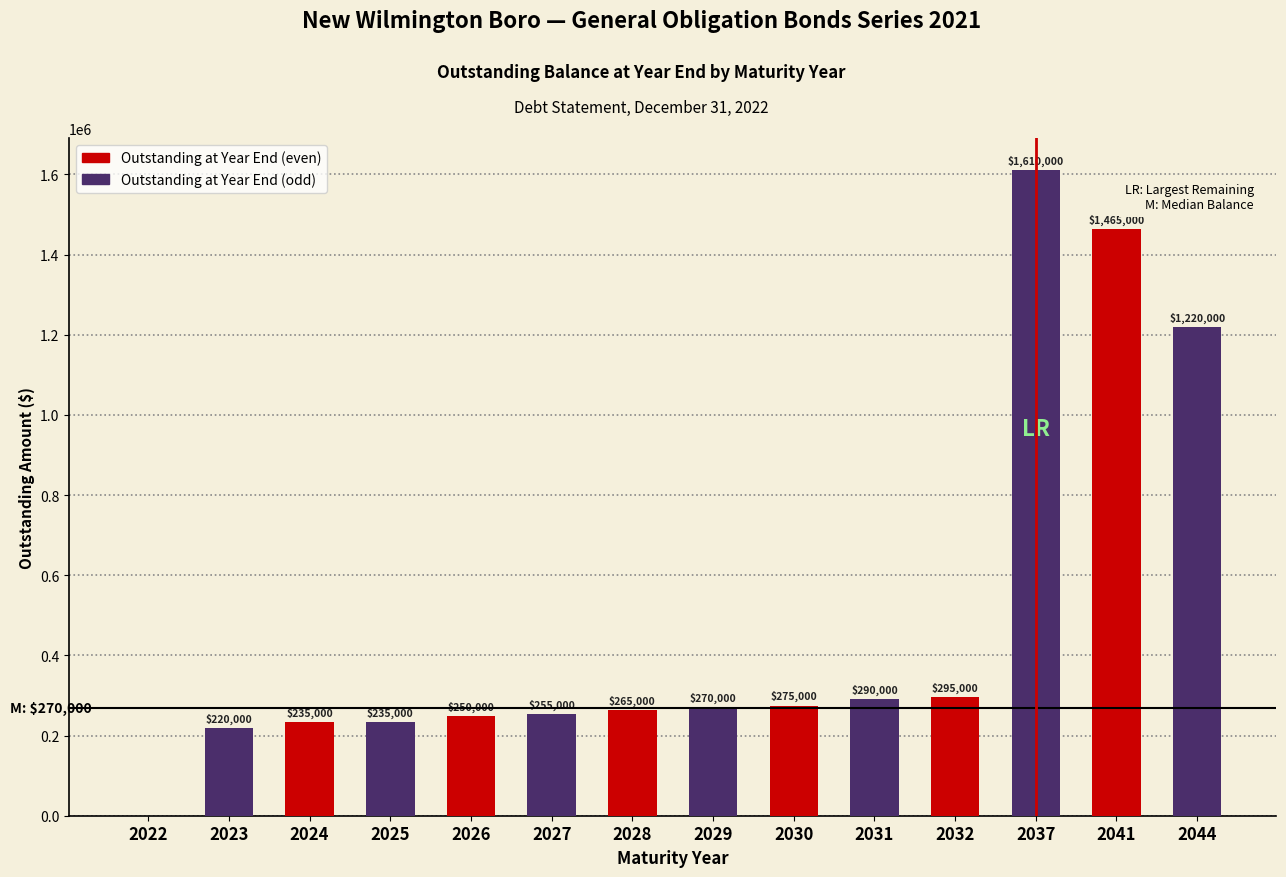

Reading left to right, extract all data points from this chart.

2022=0	2023=220000	2024=235000	2025=235000	2026=250000	2027=255000	2028=265000	2029=270000	2030=275000	2031=290000	2032=295000	2037=1610000	2041=1465000	2044=1220000